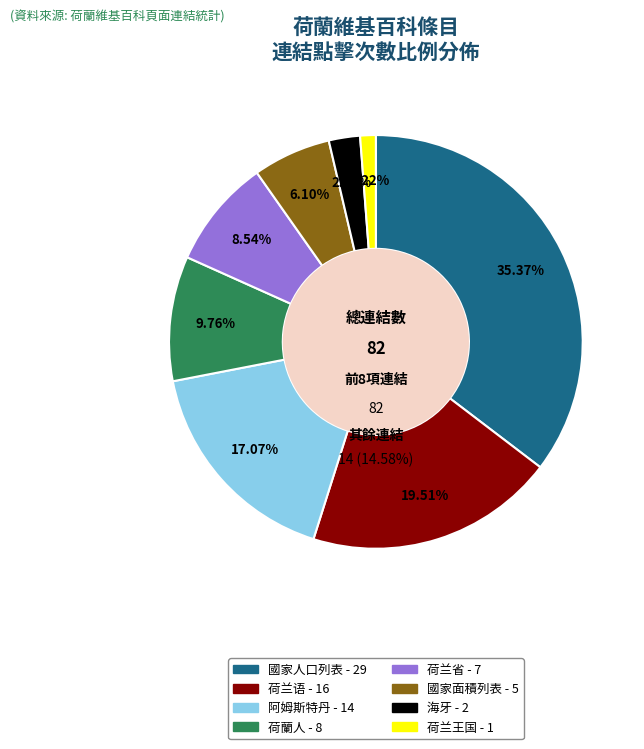

What percentage is the 荷蘭人 slice, to the nearest percent?

10%